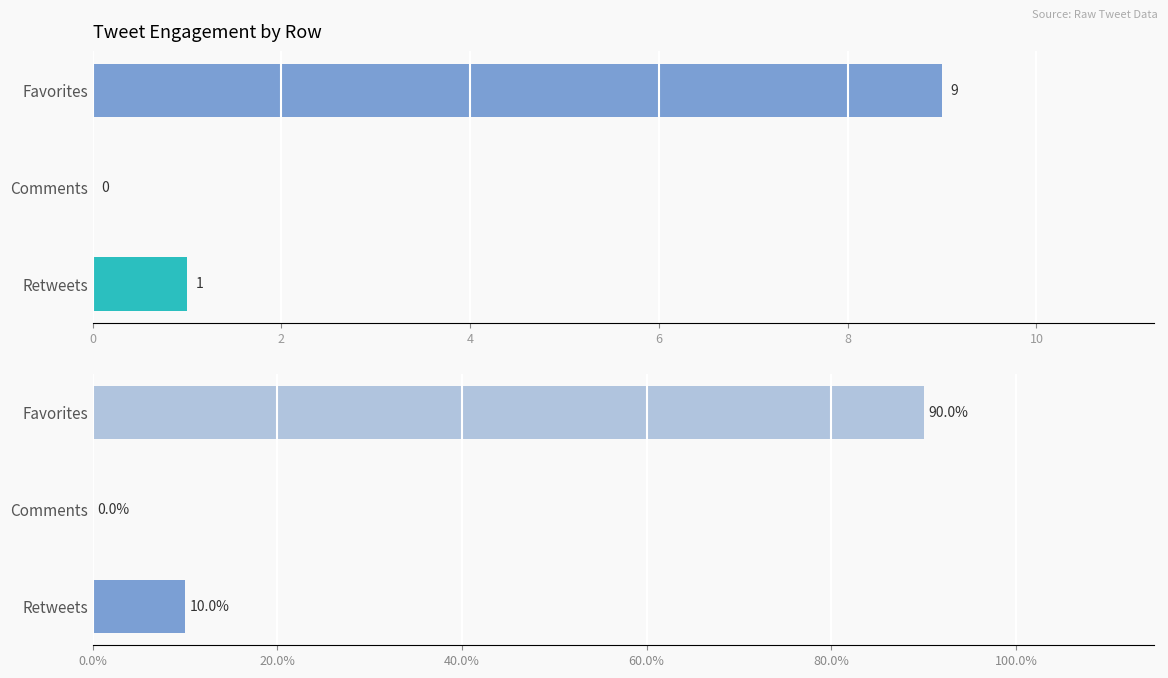

What is the greatest value displayed?

90